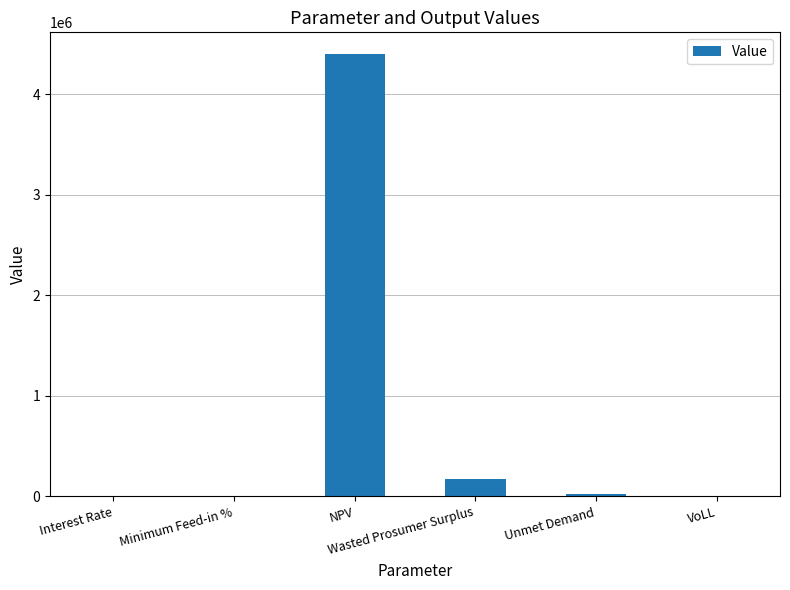

At which category does the chart reach its peak across all series?

NPV